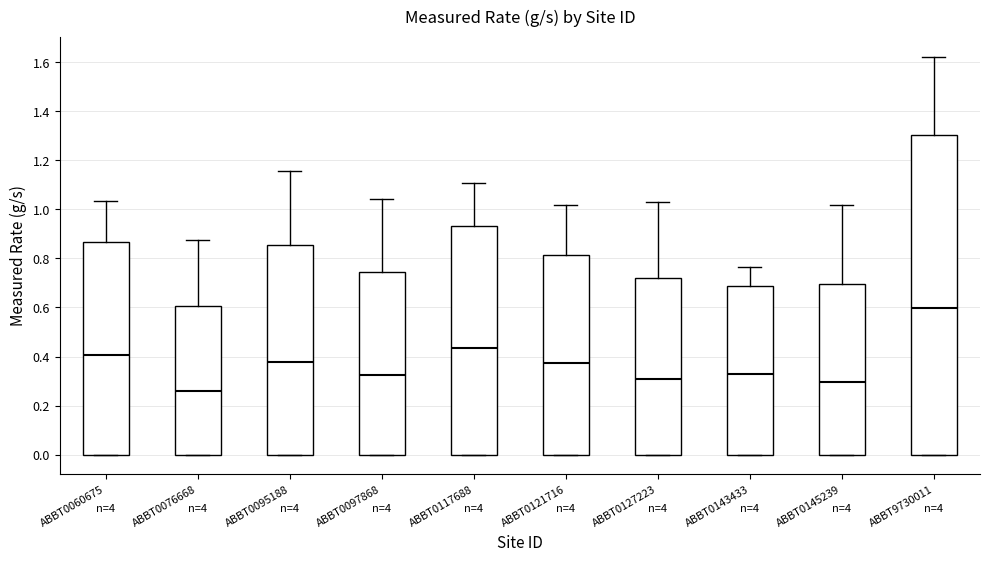

Which box is the tallest, from its lower edge to its upper edge?

ABBT9730011